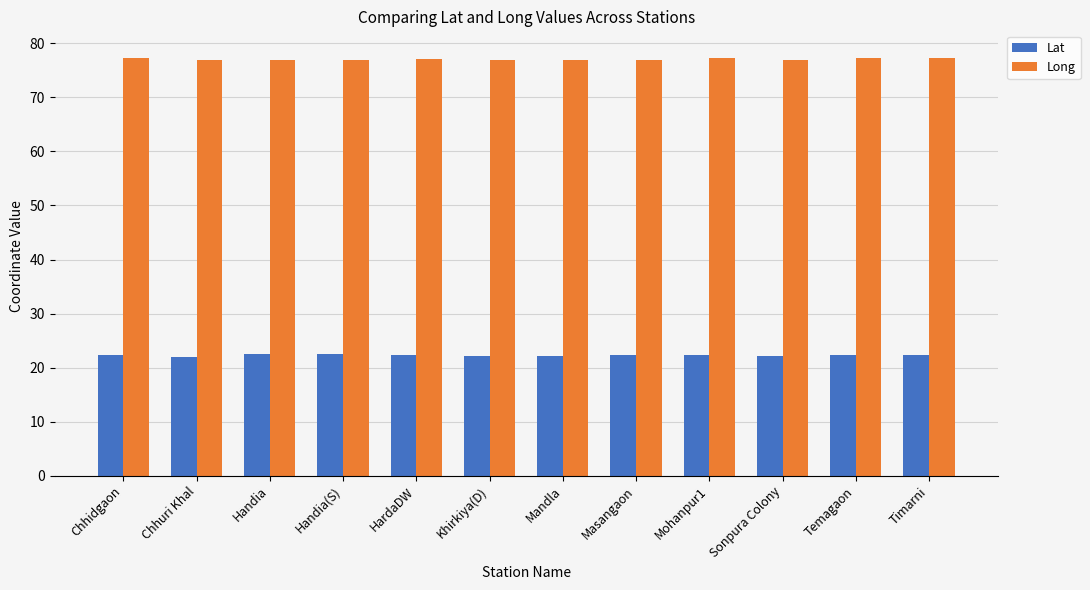

What is the highest value of the Long series?

77.3